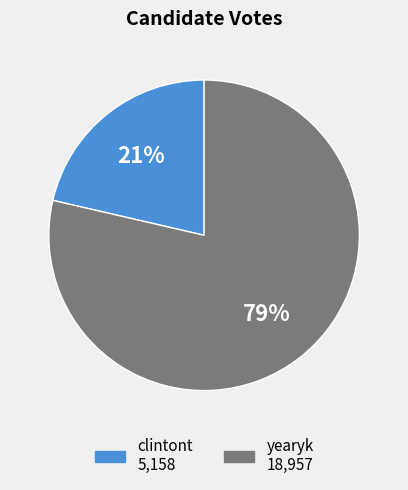

What is the largest slice in the pie chart?

yearyk